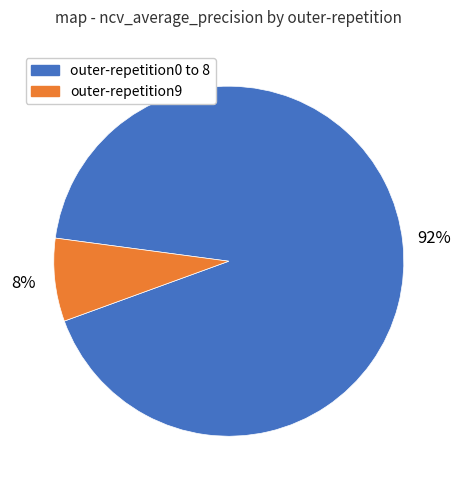

Is there any slice that represents more than half of the pie?

Yes